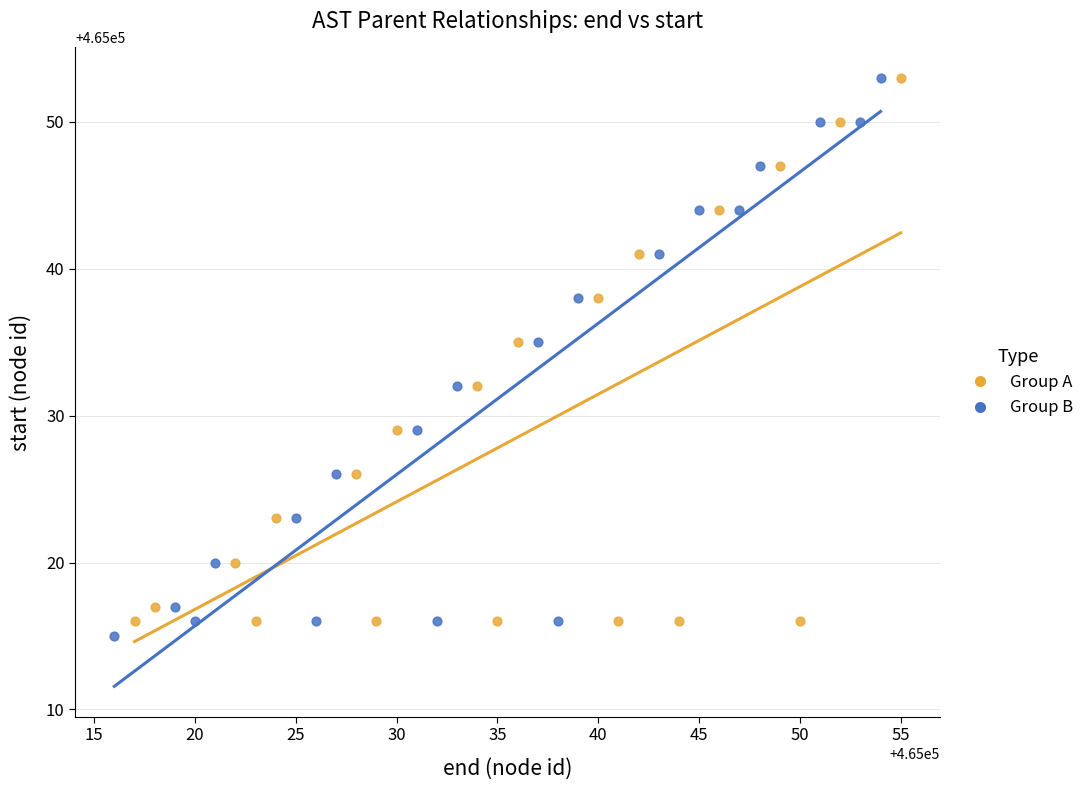

Which series reaches the minimum Y coordinate?

Group B